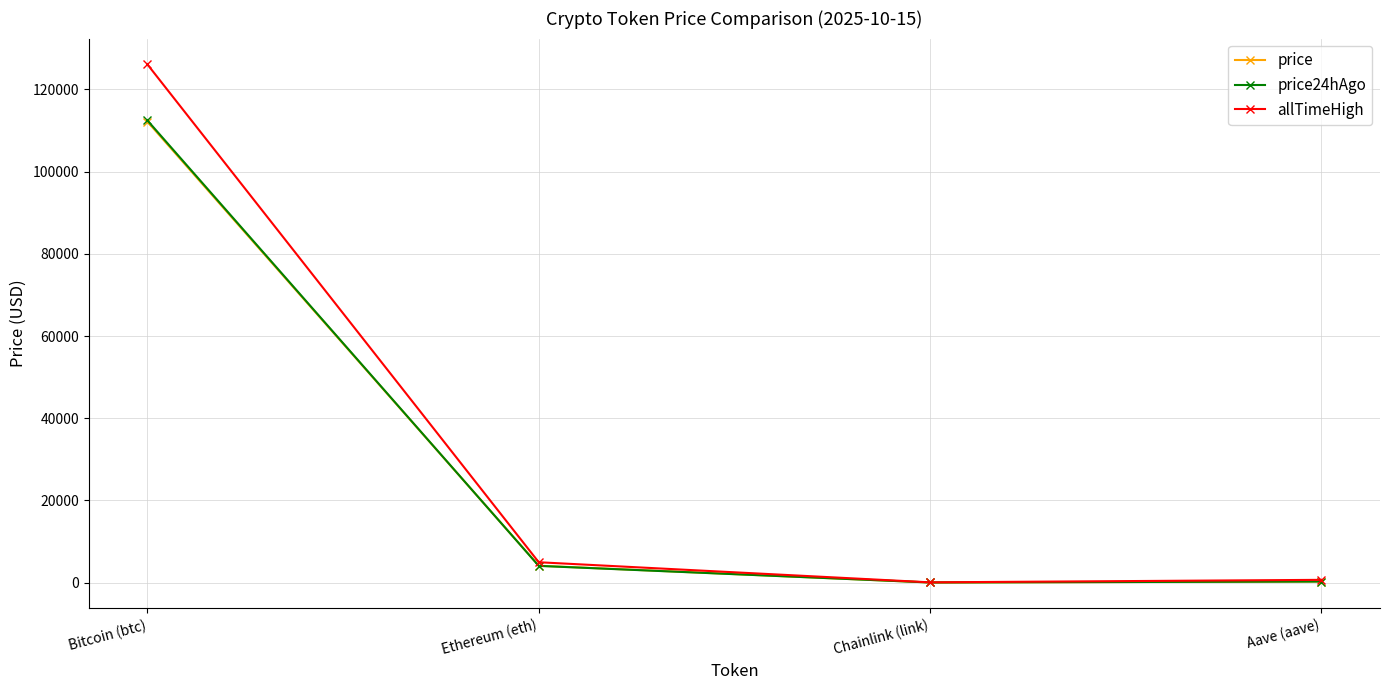

Between Bitcoin (btc) and Ethereum (eth), which series saw the biggest shift?

allTimeHigh